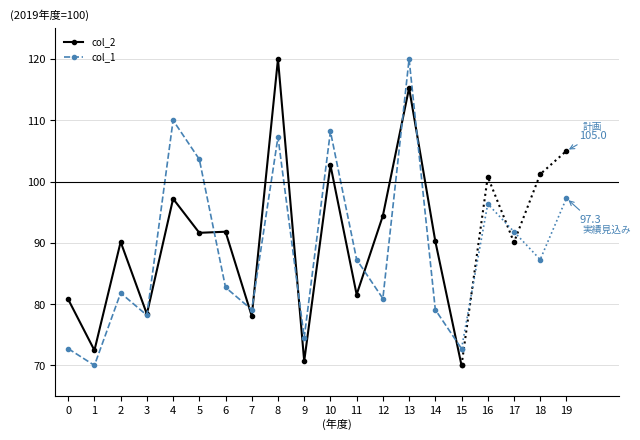

True or false: col_2 has more than 0 interior local peaks.

True